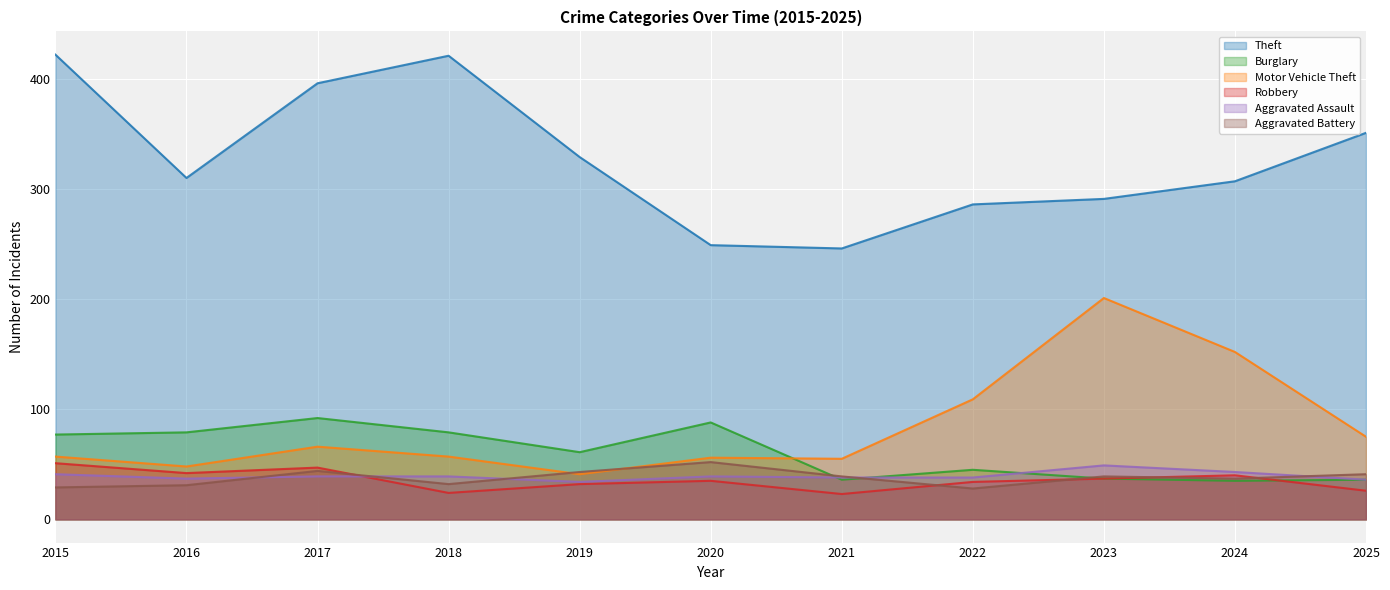

Which series has the largest total across all categories?

Theft